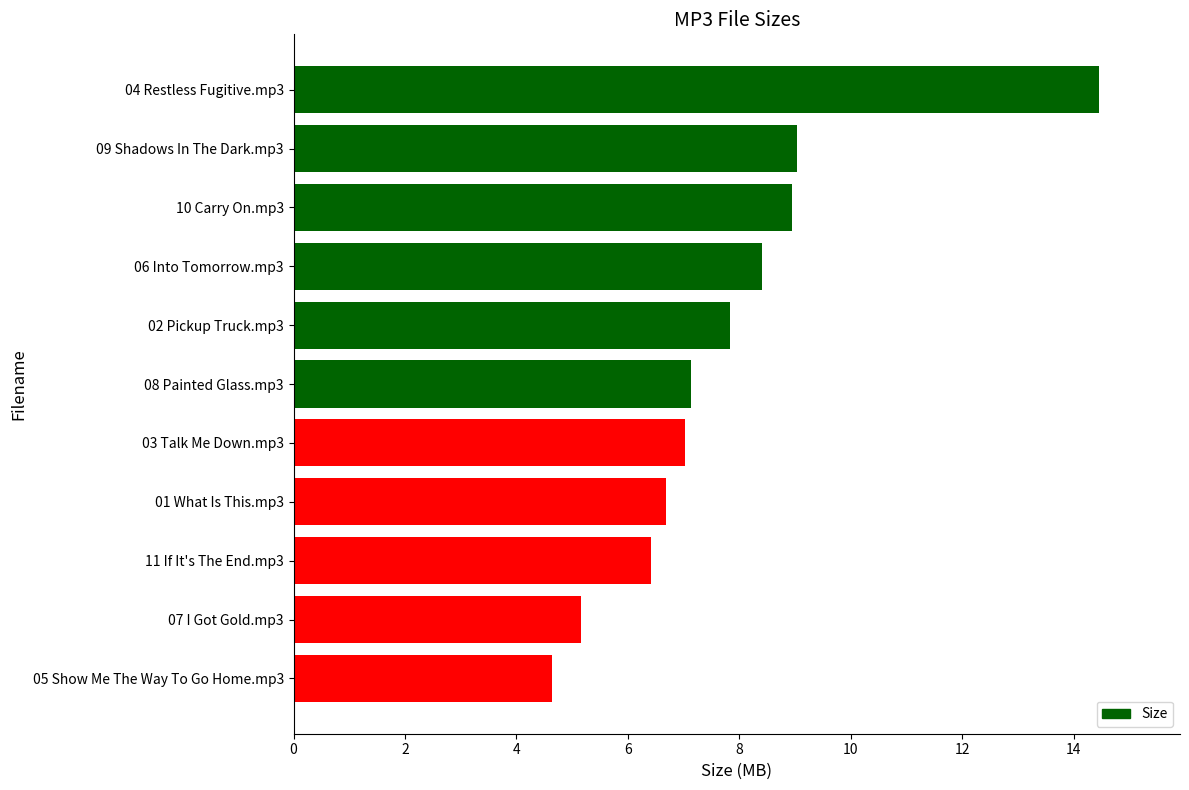

Are the bars horizontal?

Yes